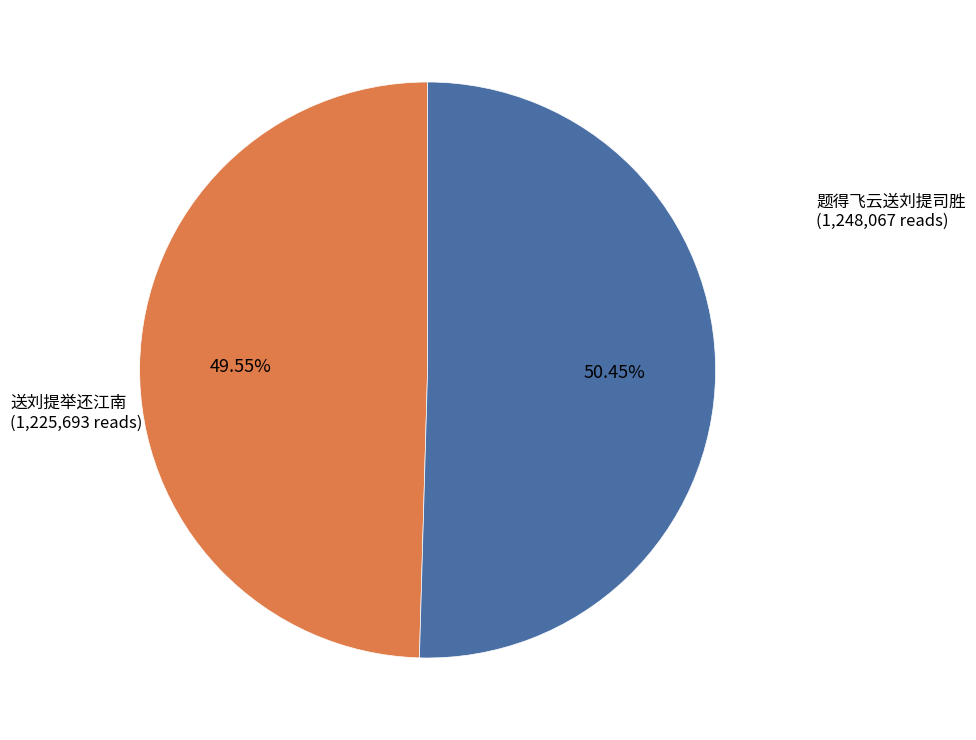

Is there a majority slice in this chart?

Yes